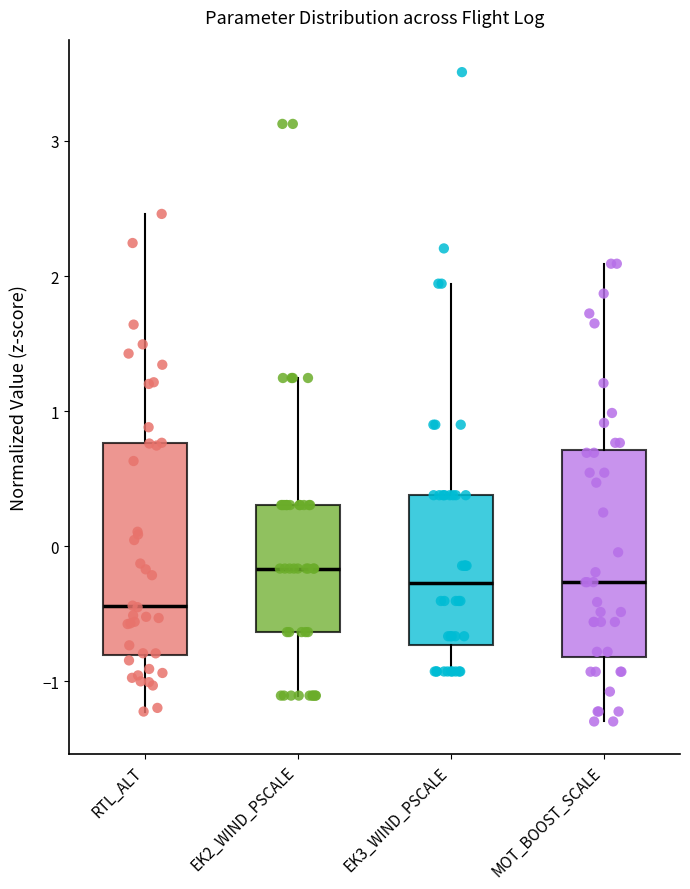

Which box has the lowest median line?

RTL_ALT